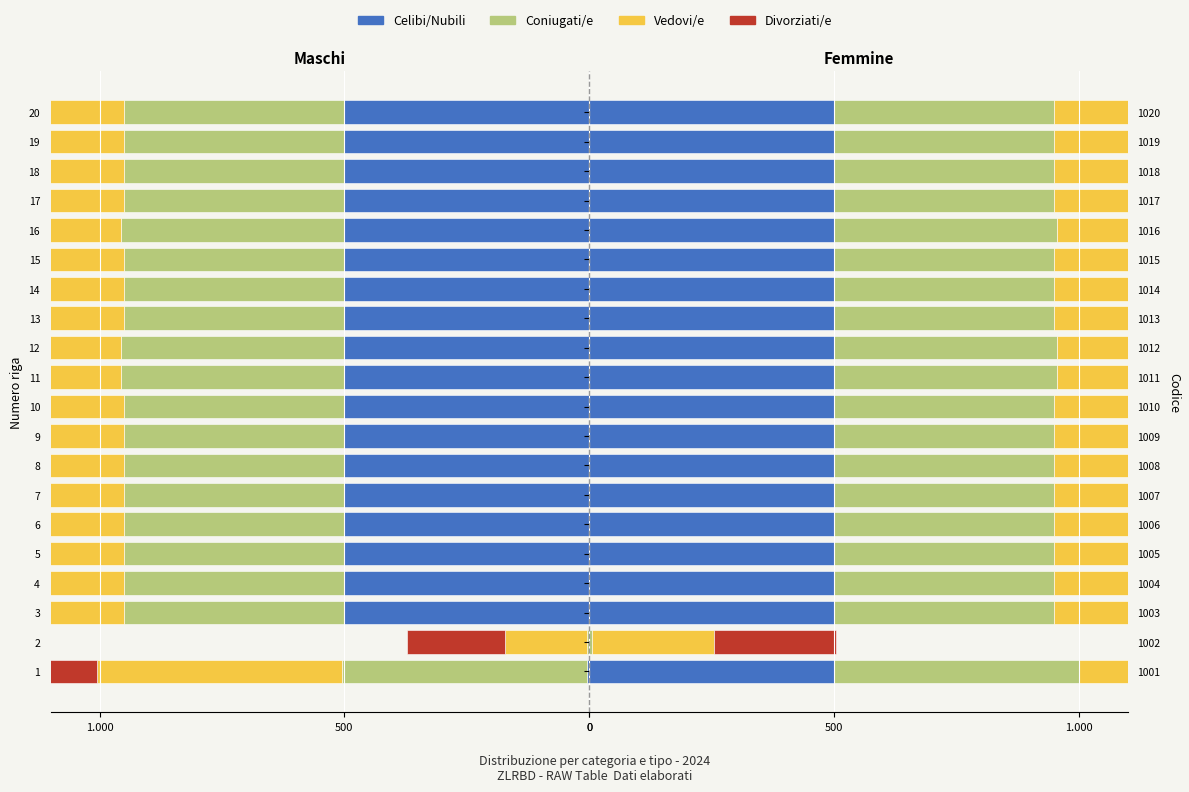

How many series are shown in this chart?

4